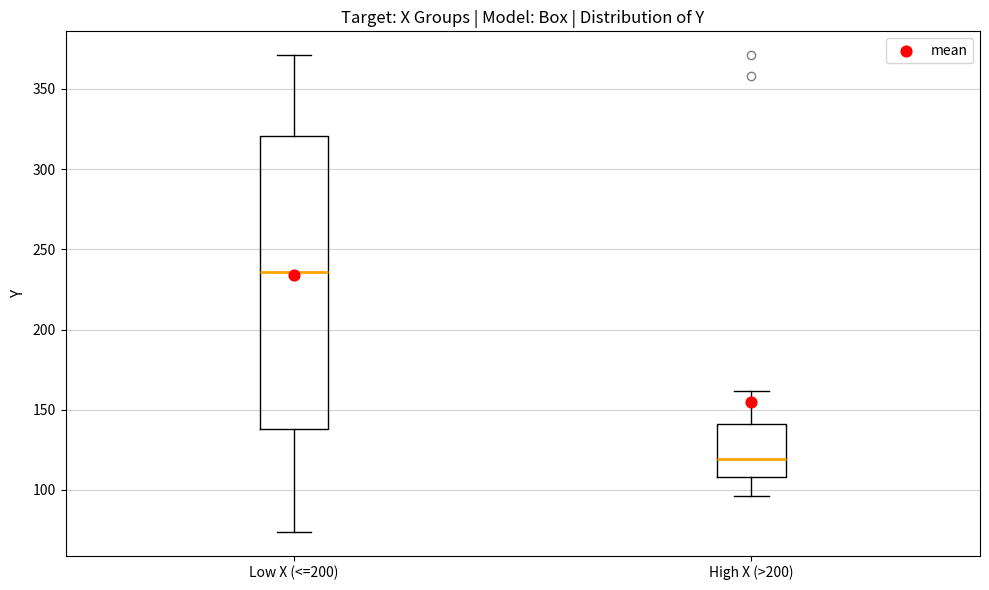

Which box is the tallest, from its lower edge to its upper edge?

Low X (<=200)